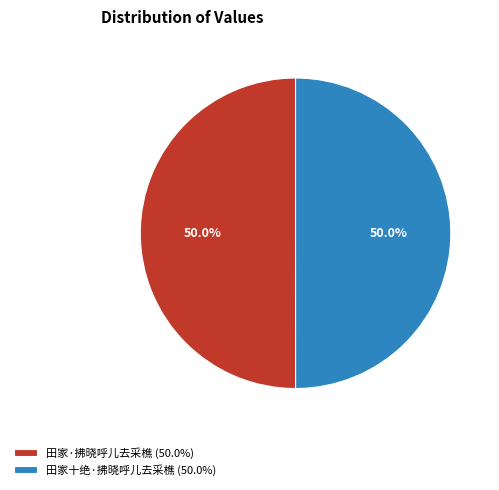

Combined, do 田家十绝·拂晓呼儿去采樵 (50.0%) and 田家·拂晓呼儿去采樵 (50.0%) account for over 50%?

Yes